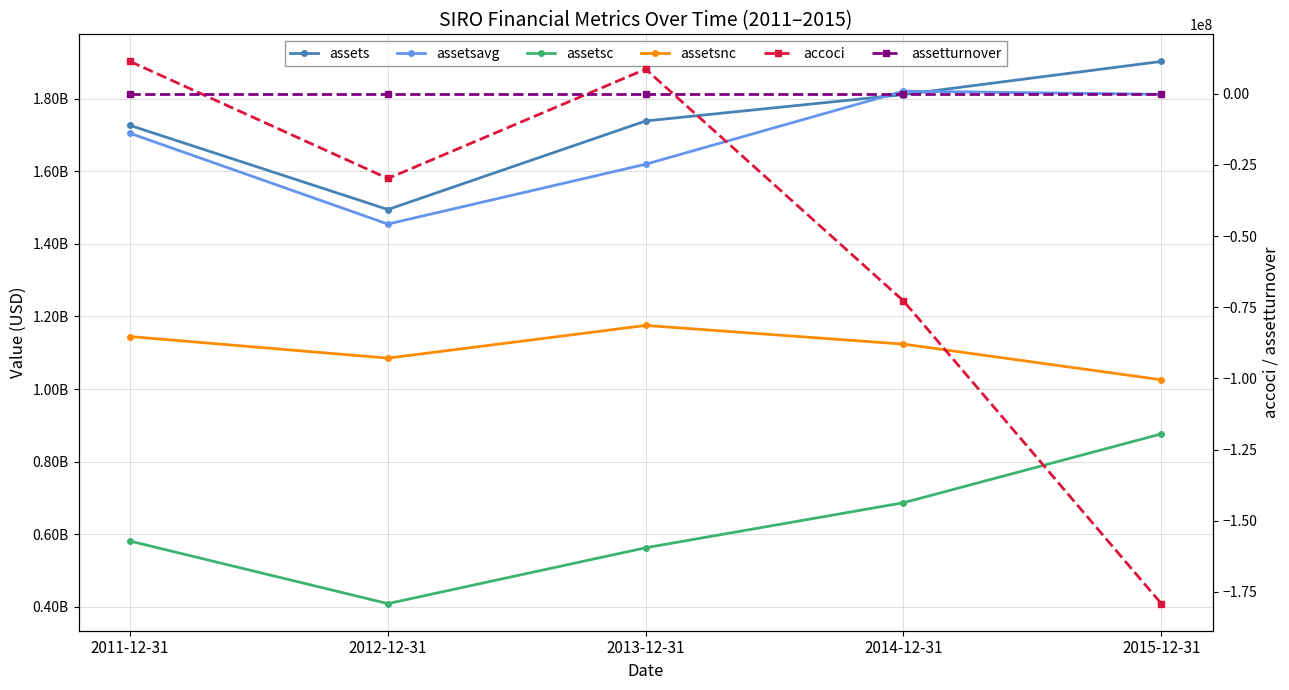

Reading right to left, what are all the values shown in this chart?

assets: 2015-12-31=1902300000.0	2014-12-31=1811000000.0	2013-12-31=1738400000.0	2012-12-31=1494534000.0	2011-12-31=1726128000.0
assetsavg: 2015-12-31=1811825000.0	2014-12-31=1820532000.0	2013-12-31=1619262750.0	2012-12-31=1454456750.0	2011-12-31=1704392250.0
assetsc: 2015-12-31=876600000.0	2014-12-31=687100000.0	2013-12-31=563100000.0	2012-12-31=409280000.0	2011-12-31=581424000.0
assetsnc: 2015-12-31=1025700000.0	2014-12-31=1123900000.0	2013-12-31=1175300000.0	2012-12-31=1085254000.0	2011-12-31=1144704000.0
accoci: 2015-12-31=-179100000.0	2014-12-31=-72800000.0	2013-12-31=8600000.0	2012-12-31=-29797000.0	2011-12-31=11309000.0
assetturnover: 2015-12-31=0.6	2014-12-31=0.6	2013-12-31=0.7	2012-12-31=0.7	2011-12-31=0.5